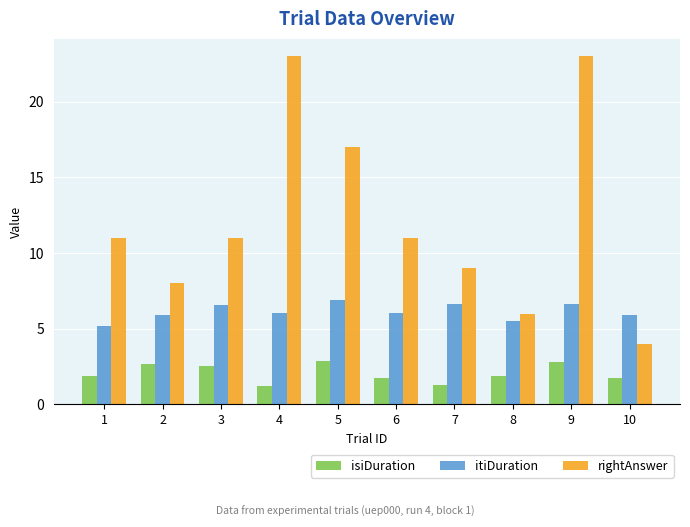

Is the value of isiDuration at 6 greater than the value of itiDuration at 6?

No